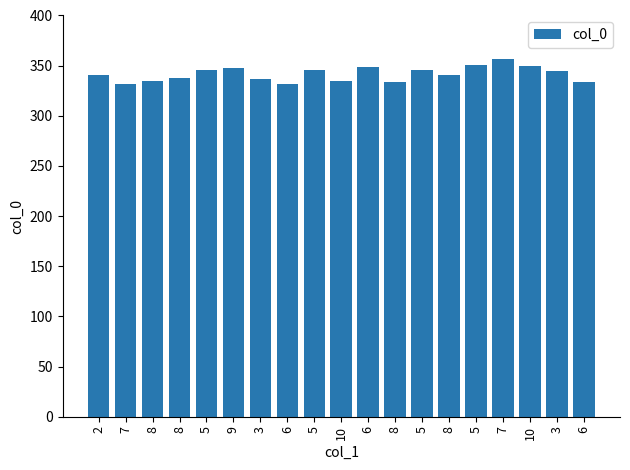

Rank the categories by value from lowest to highest.

7, 6, 8, 6, 8, 10, 3, 8, 2, 8, 3, 5, 5, 5, 9, 6, 10, 5, 7